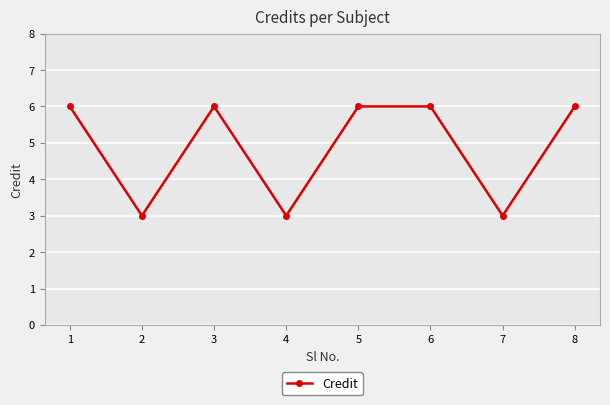

Where is the first local minimum?

2